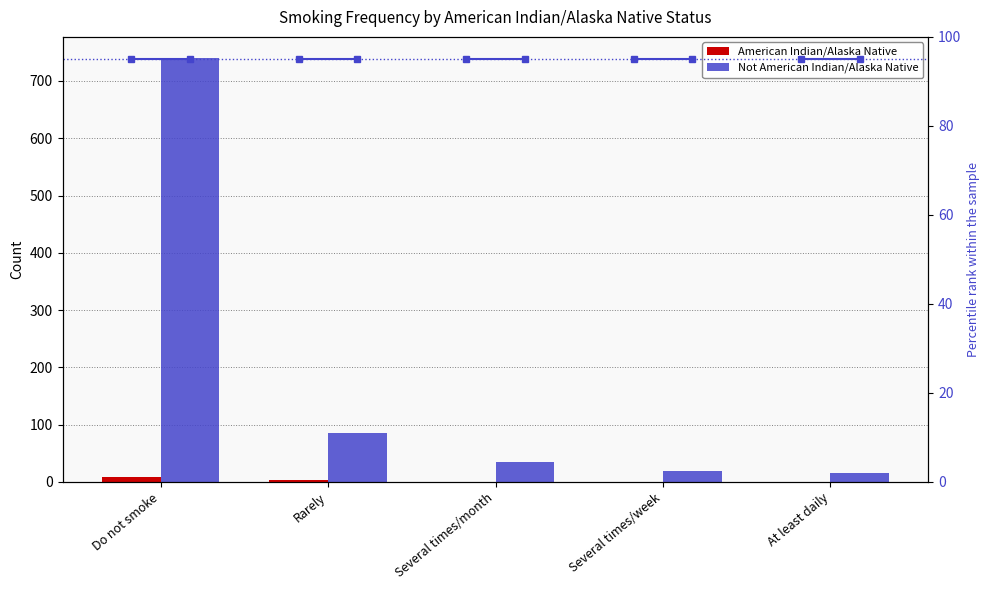

Are the bars grouped side by side (vs. stacked)?

Yes